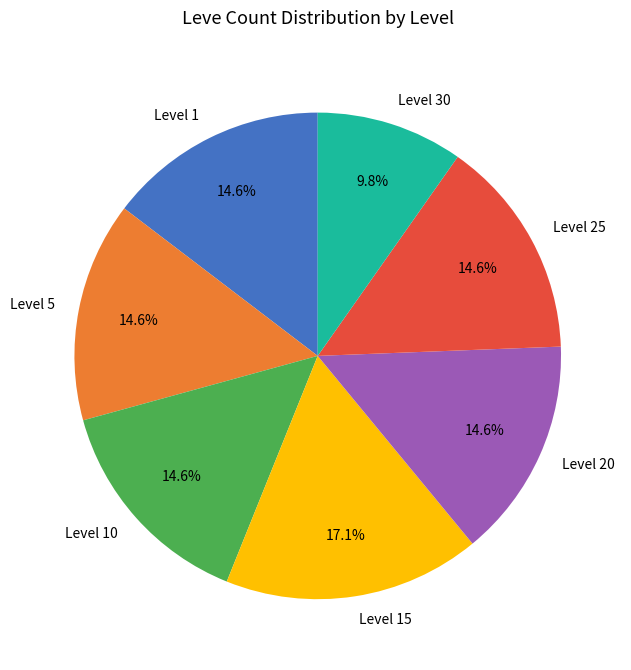

Is Level 25 the majority of the pie?

No